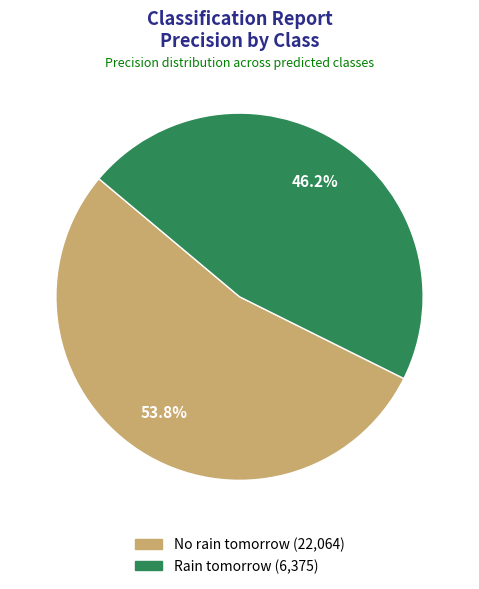

How many slices are in this pie chart?

2